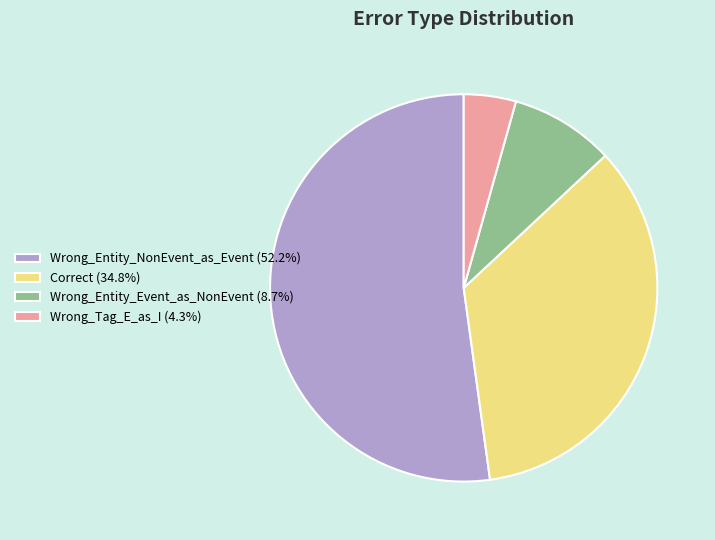

Which slice is the largest?

Wrong_Entity_NonEvent_as_Event